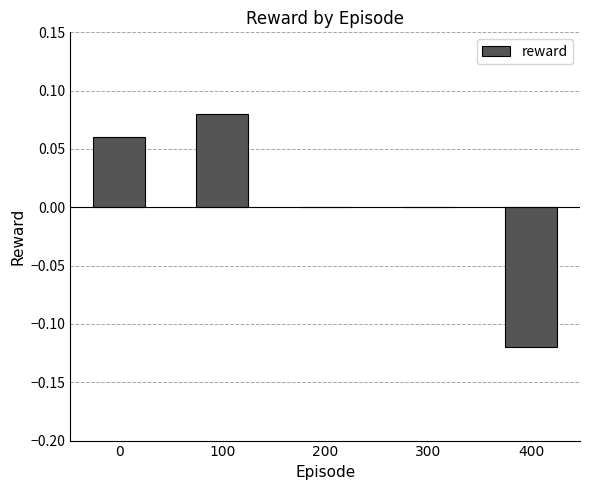

Which has a higher value, 200 or 100?

100